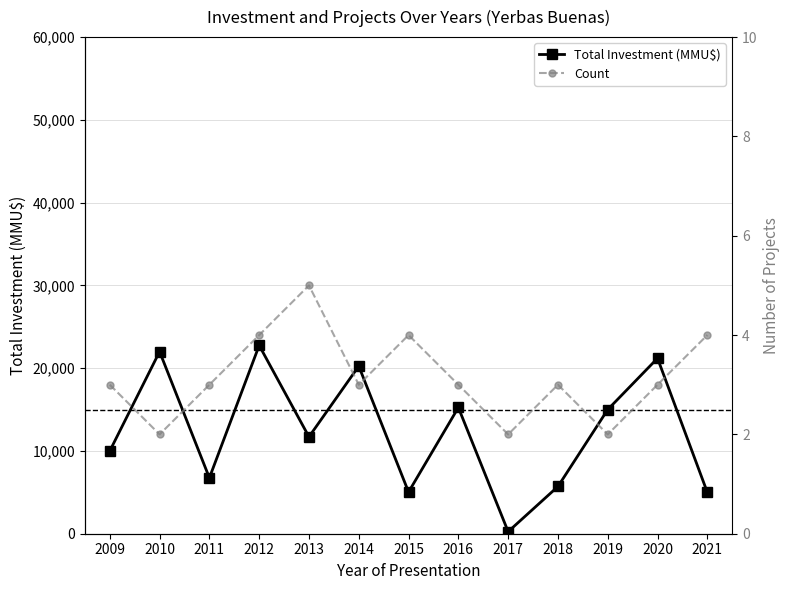

What is the difference between the Count values at 2011 and 2010?

1